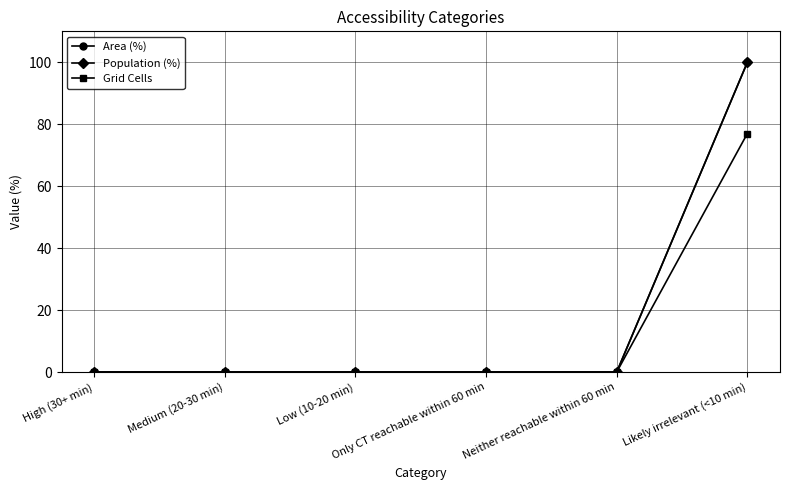

Does the chart have visible grid lines?

Yes